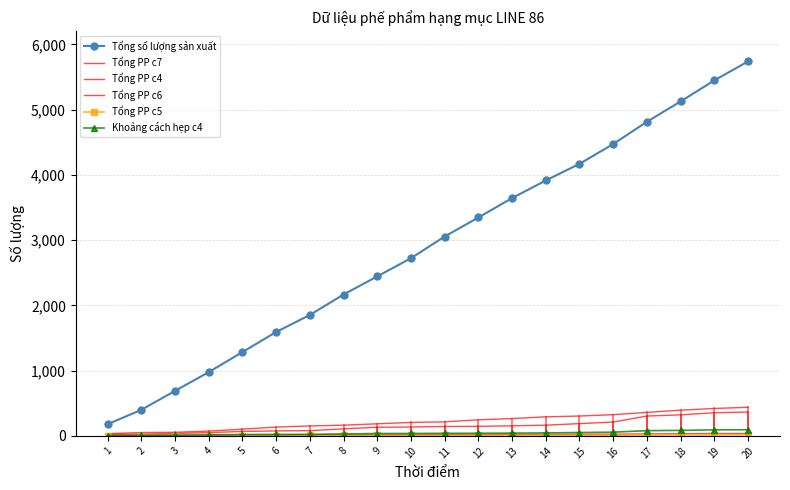

Which series has the largest total across all categories?

Tổng số lượng sản xuất